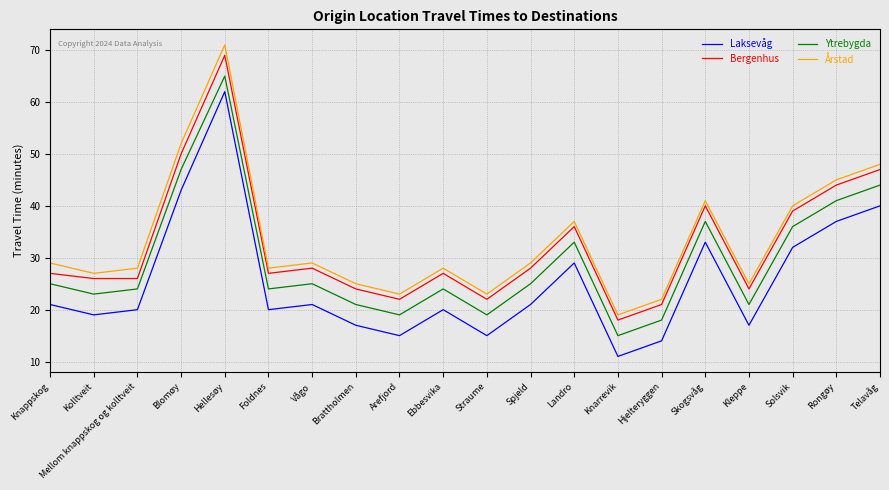

At how many categories does at least one series exceed 56?

1